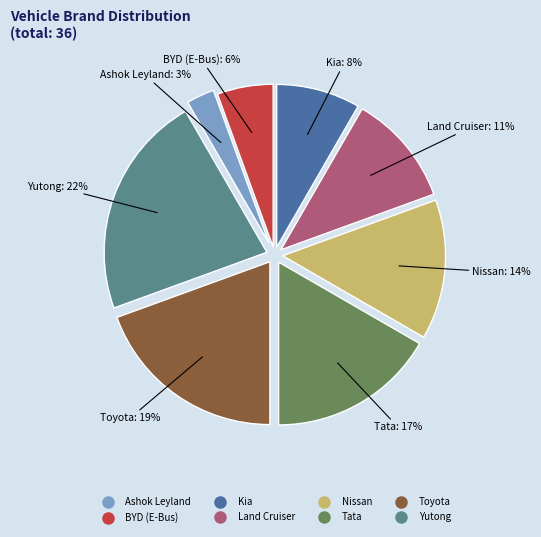

What is the largest slice in the pie chart?

Yutong